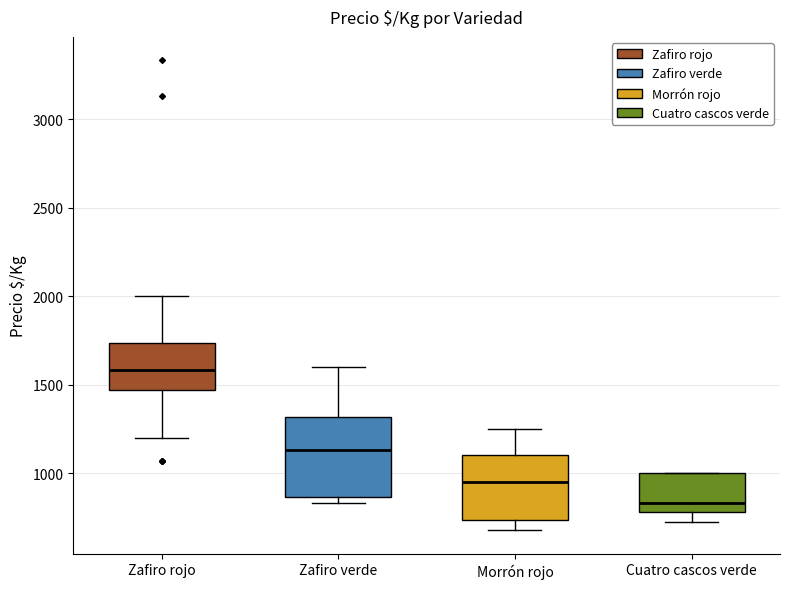

Where is the upper edge of the box for Zafiro verde on the y-axis? The values are not printed on the chart, so give them approximately, as read against the axis.

1300